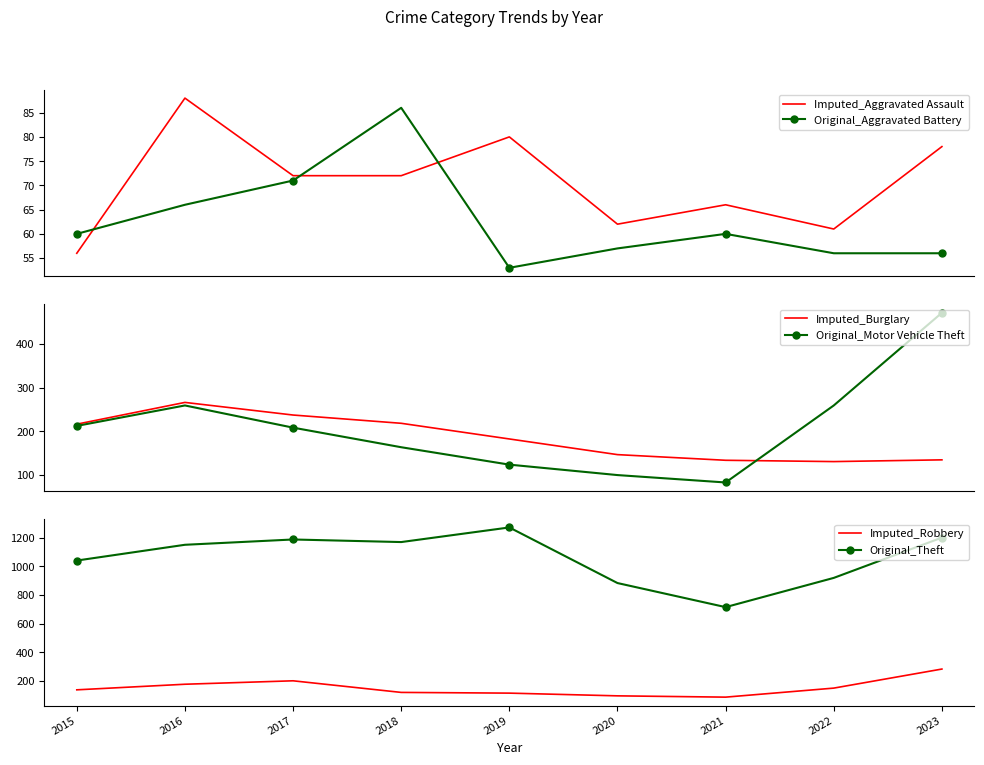

What are all the series names shown in the legend?

Imputed_Aggravated Assault, Original_Aggravated Battery, Imputed_Burglary, Original_Motor Vehicle Theft, Imputed_Robbery, Original_Theft